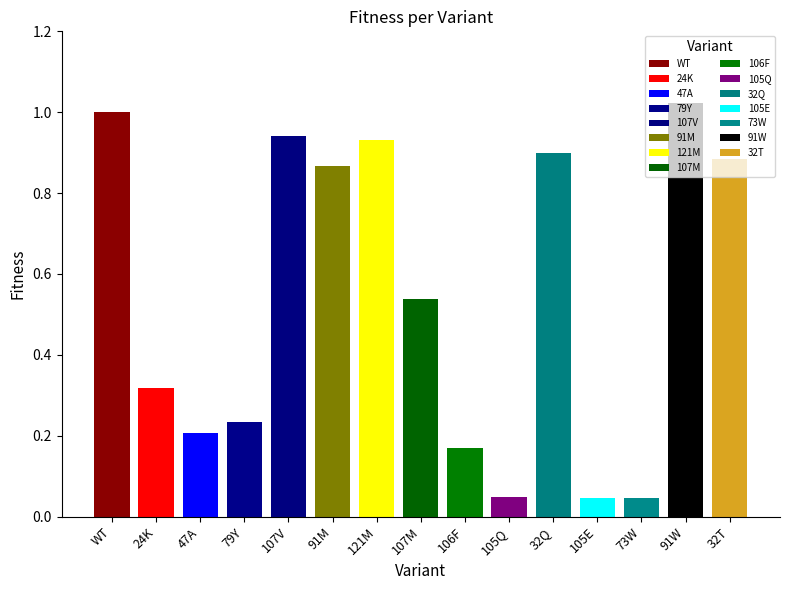

Reading left to right, extract all data points from this chart.

1.0	0.3	0.2	0.2	0.9	0.9	0.9	0.5	0.2	0.0	0.9	0.0	0.0	1.0	0.9